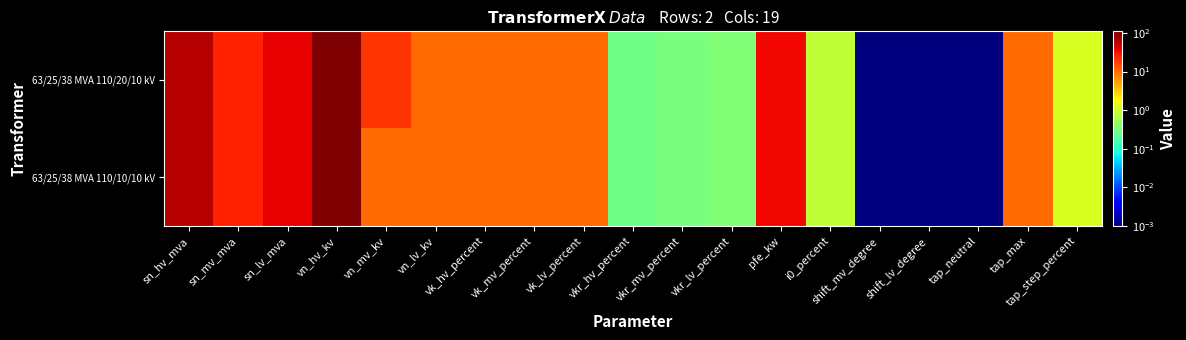

Reading right to left, list all the values displayed in this chart.

63/25/38 MVA 110/20/10 kV: tap_step_percent=1.2	tap_max=10.0	tap_neutral=0.0	shift_lv_degree=0.0	shift_mv_degree=0.0	i0_percent=0.9	pfe_kw=35.0	vkr_lv_percent=0.3	vkr_mv_percent=0.3	vkr_hv_percent=0.3	vk_lv_percent=10.4	vk_mv_percent=10.4	vk_hv_percent=10.4	vn_lv_kv=10.0	vn_mv_kv=20.0	vn_hv_kv=110.0	sn_lv_mva=38.0	sn_mv_mva=25.0	sn_hv_mva=63.0
63/25/38 MVA 110/10/10 kV: tap_step_percent=1.2	tap_max=10.0	tap_neutral=0.0	shift_lv_degree=0.0	shift_mv_degree=0.0	i0_percent=0.9	pfe_kw=35.0	vkr_lv_percent=0.3	vkr_mv_percent=0.3	vkr_hv_percent=0.3	vk_lv_percent=10.4	vk_mv_percent=10.4	vk_hv_percent=10.4	vn_lv_kv=10.0	vn_mv_kv=10.0	vn_hv_kv=110.0	sn_lv_mva=38.0	sn_mv_mva=25.0	sn_hv_mva=63.0